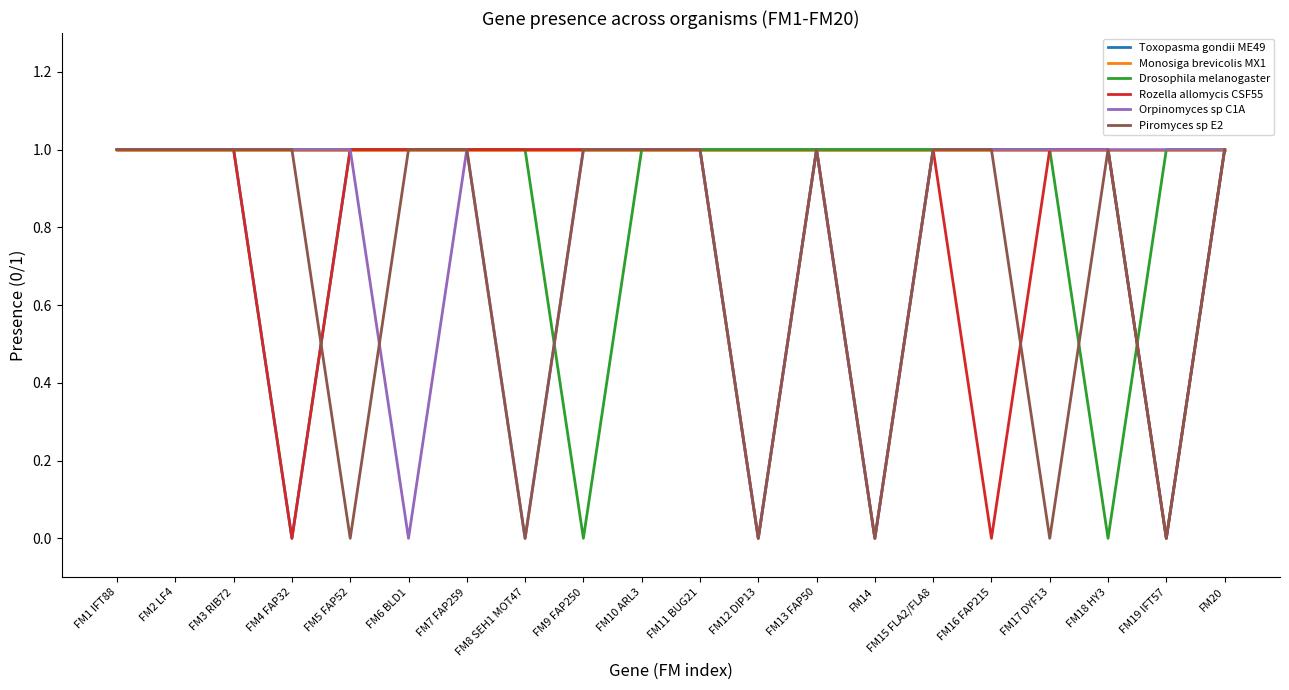

What is the difference between the maximum and minimum values in the Drosophila melanogaster series?

1